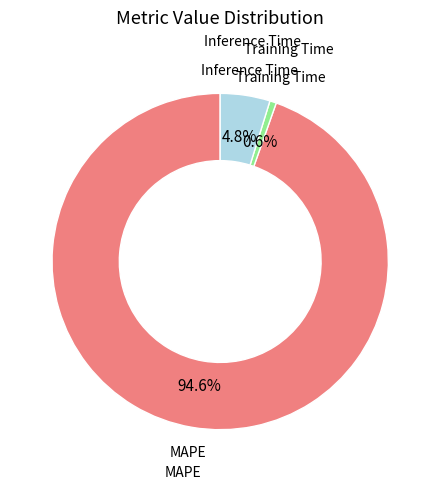

Is there any slice that represents more than half of the pie?

Yes